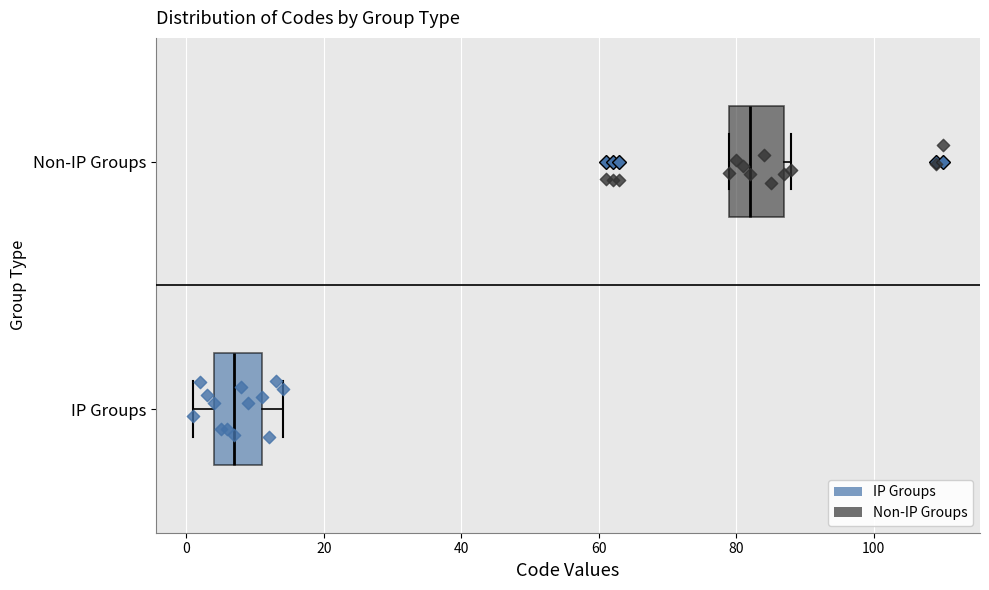

Reading bottom to top, read every box against the x-axis: the position of its median line, the range the box covers, and the ends of its whiskers. The values are not printed on the chart, so give them approximately, as read against the axis.

IP Groups: median 8, box 4 to 12, whiskers 2 to 14
Non-IP Groups: median 82, box 80 to 88, whiskers 80 to 88 (just right of the box's right edge)